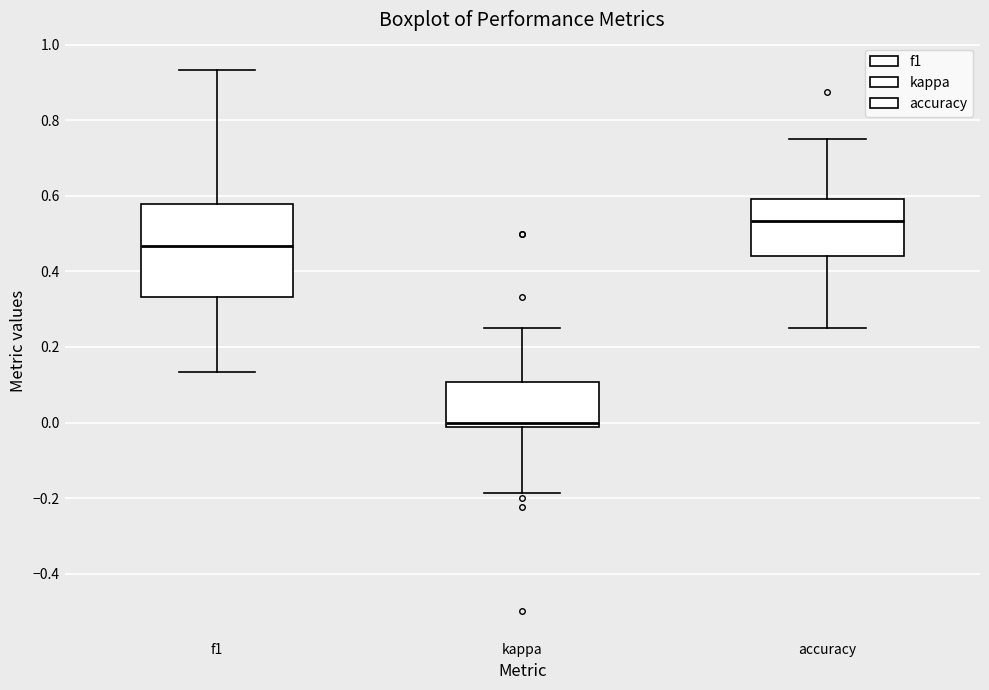

Which box's median line is the highest?

accuracy